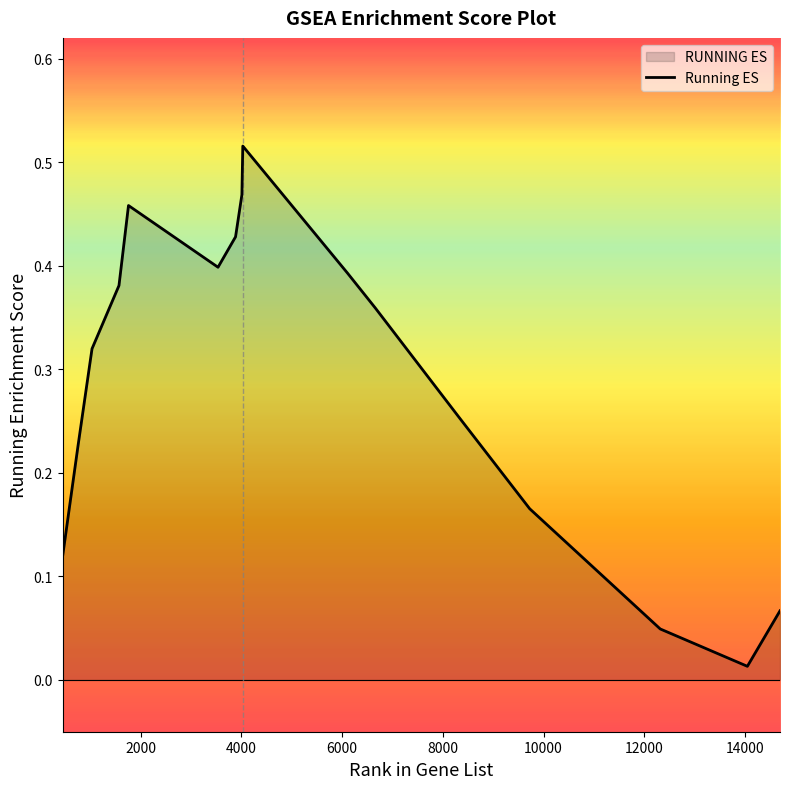

List the labels in order of value, largest first.

4029, 4011, 1760, 3885, 3537, 6106, 1571, 6660, 1036, 7805, 8334, 758, 9724, 453, 14693, 12316, 14045